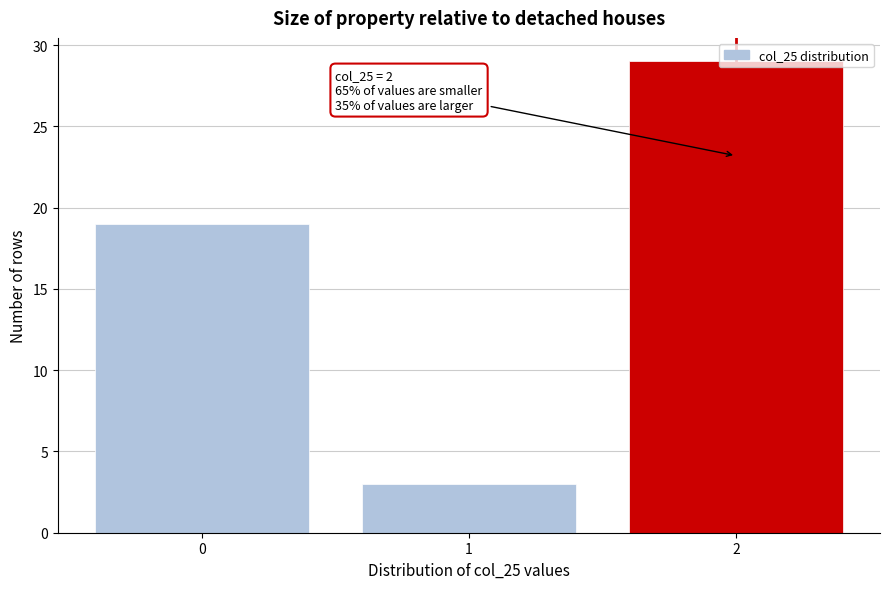

The value at 2 is 29. True or false?

True